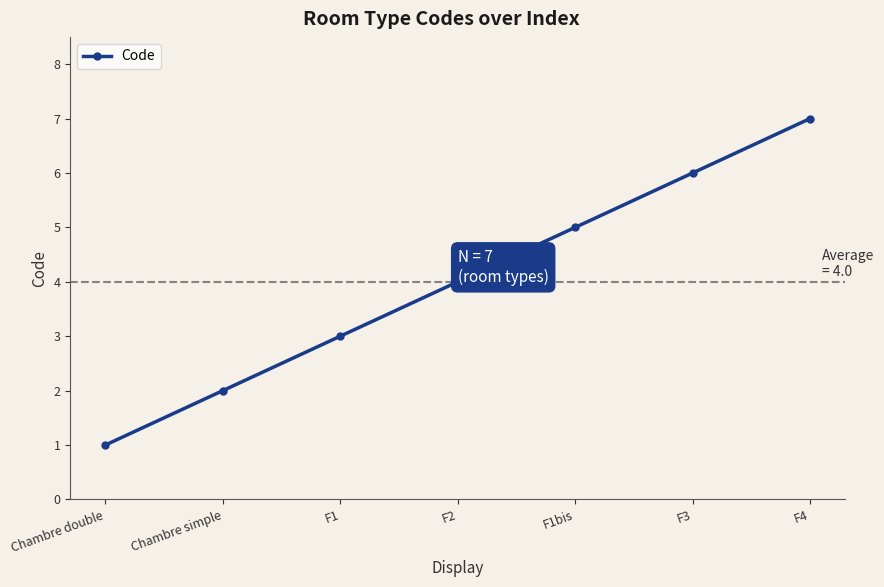

Reading right to left, transcribe all the data shown in this chart.

F4=7	F3=6	F1bis=5	F2=4	F1=3	Chambre simple=2	Chambre double=1